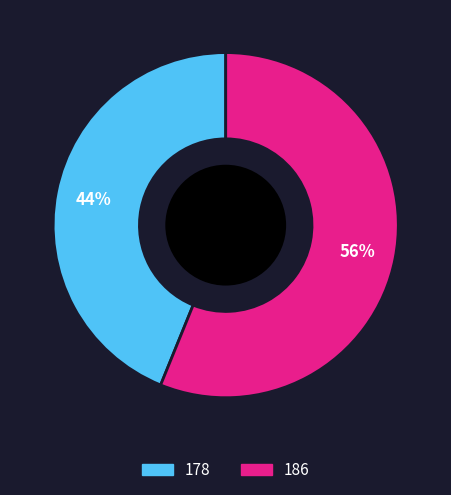

Rank the categories by value from lowest to highest.

178, 186